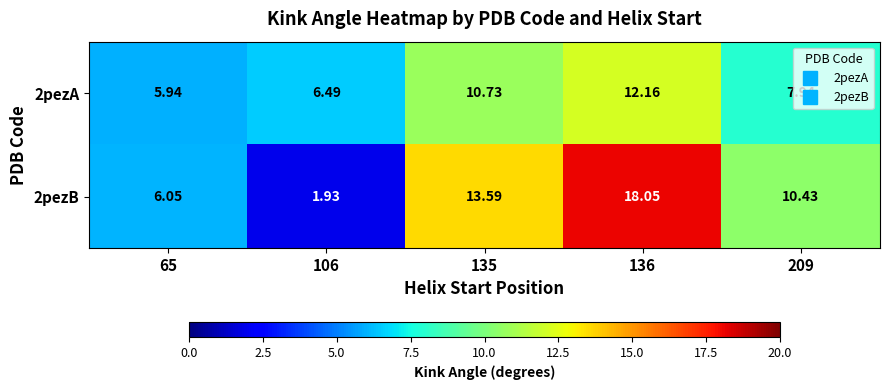

Is the value of 2pezA at 106 greater than the value of 2pezB at 65?

Yes